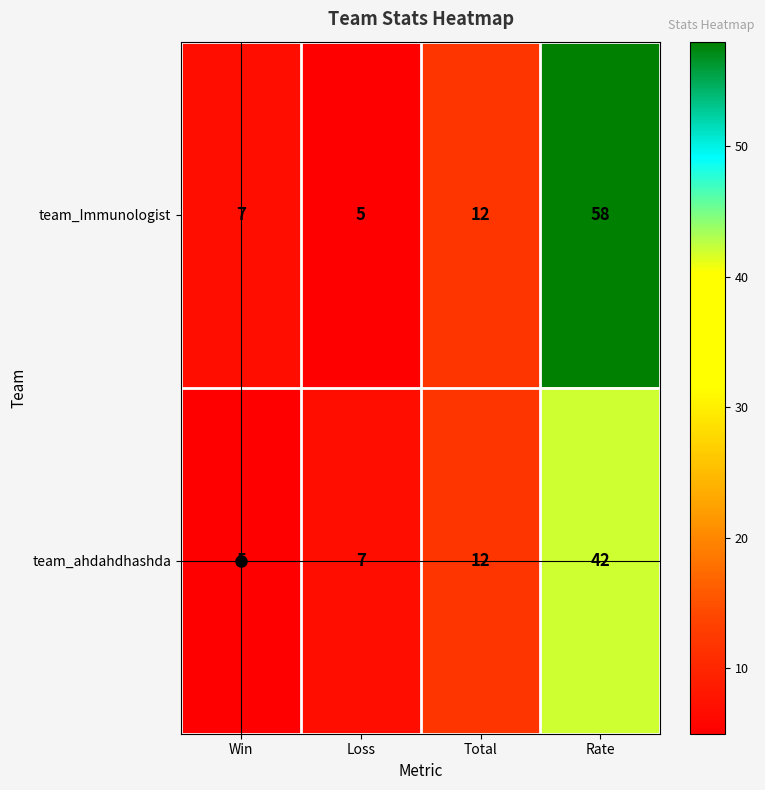

The value of team_Immunologist at Total is 12. True or false?

True